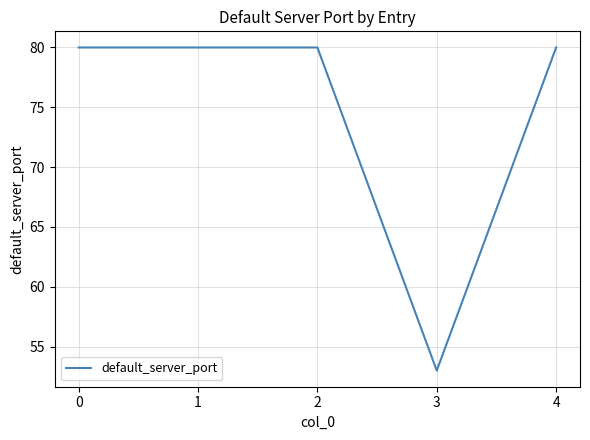

What is the maximum value shown in the chart?

80